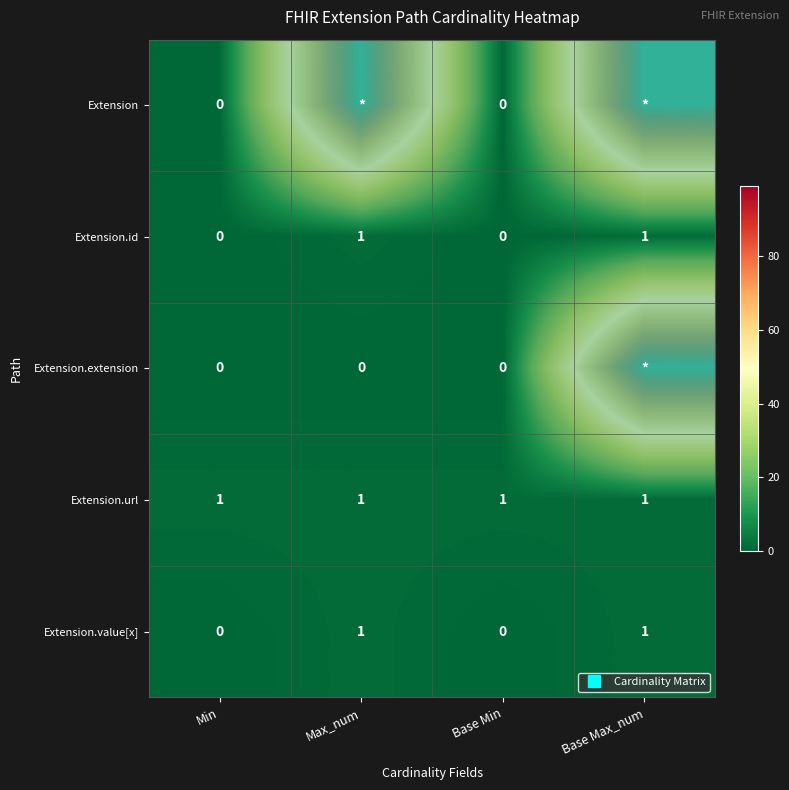

Which series has the largest total across all categories?

Extension